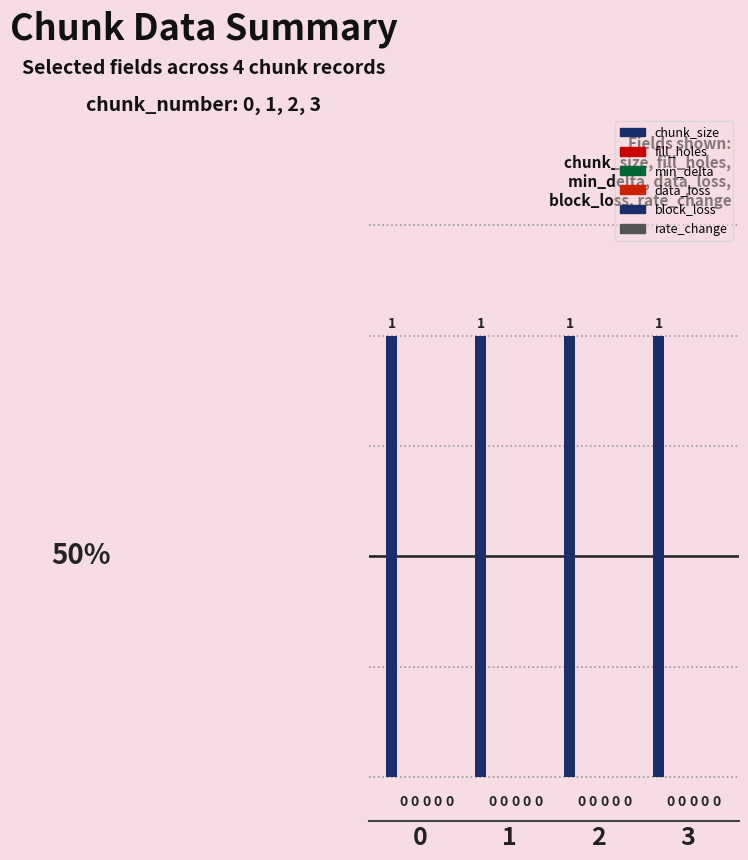

What is the spread (max minus min) of values at 1?

1